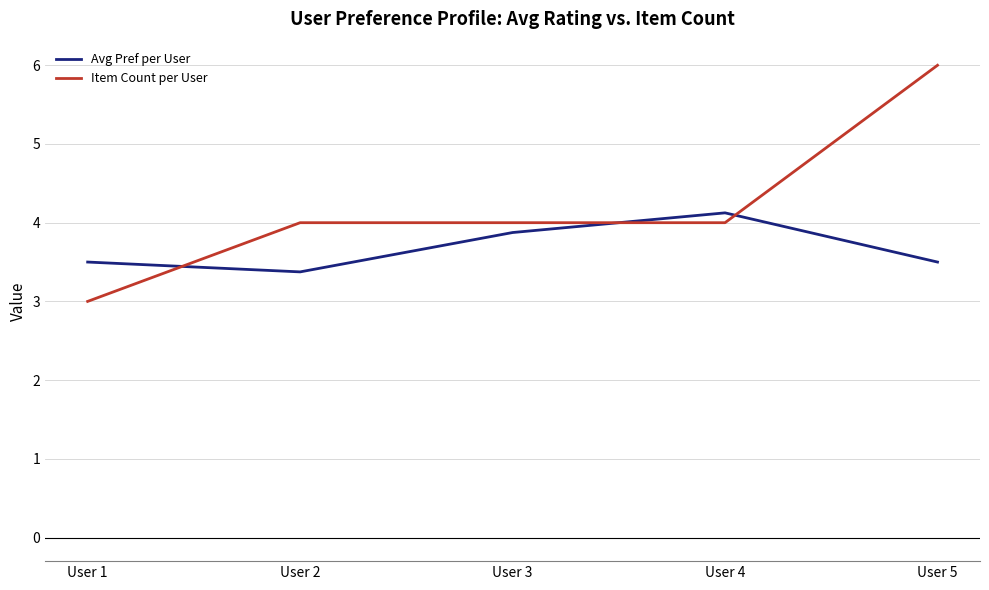

What is the smallest value displayed?

3.0